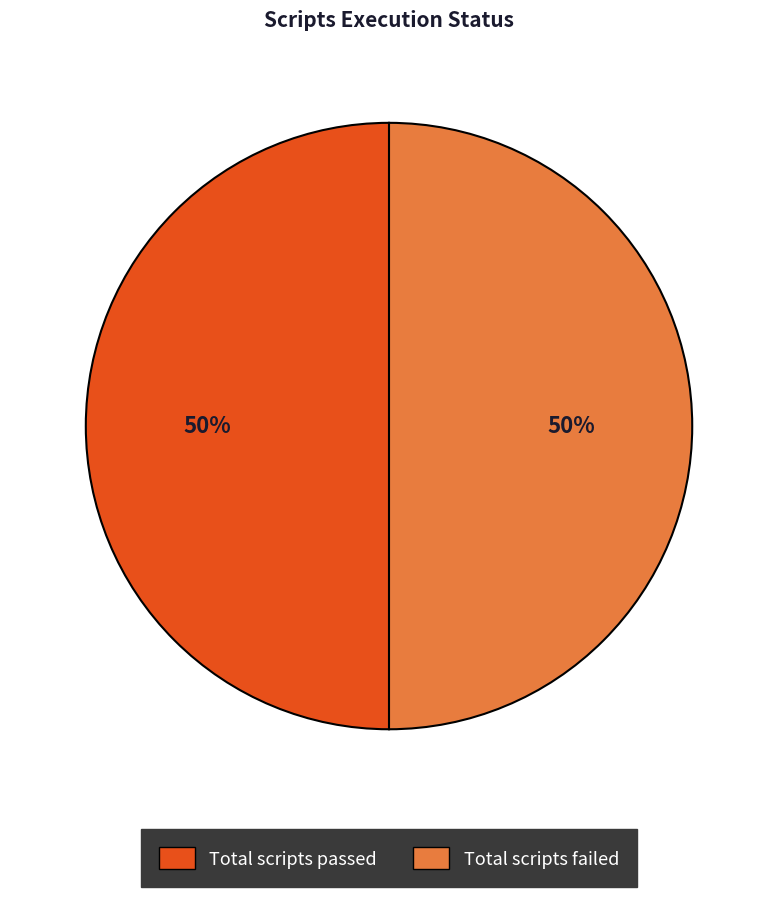

To the nearest percent, what is the average slice percentage?

50%